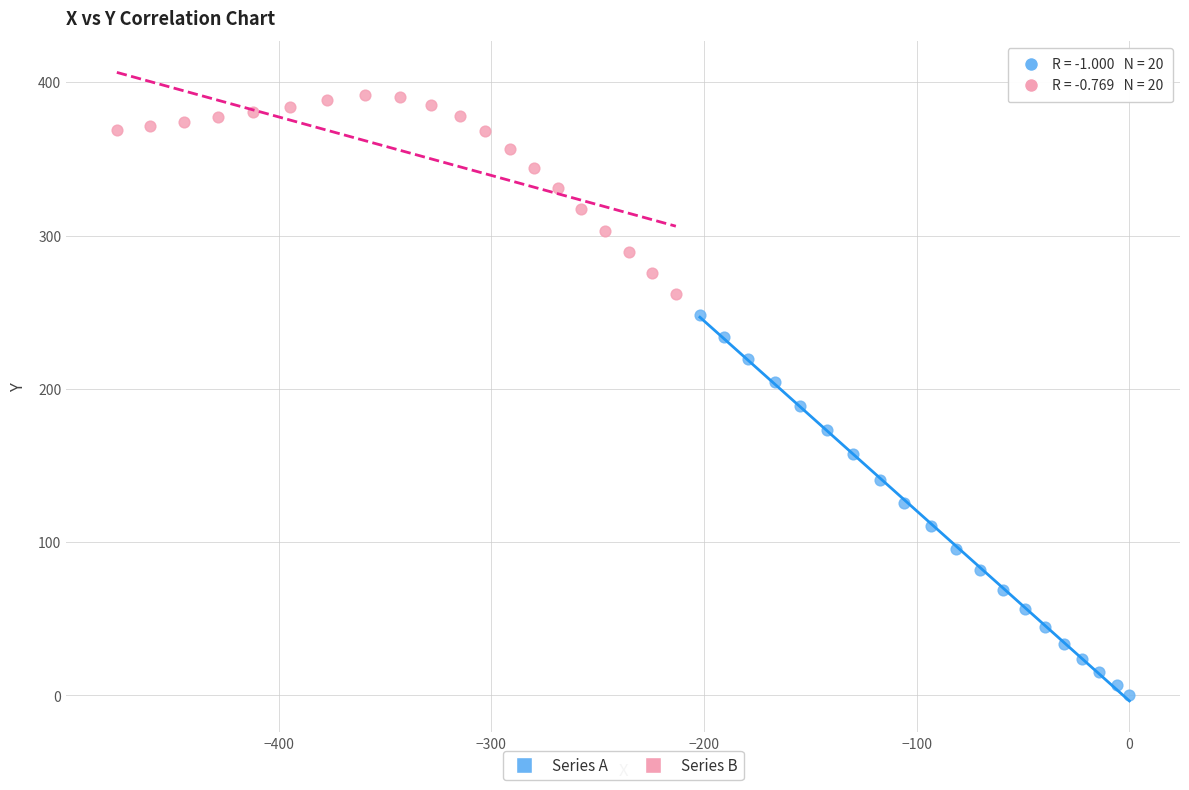

Which series reaches the minimum Y coordinate?

Series A